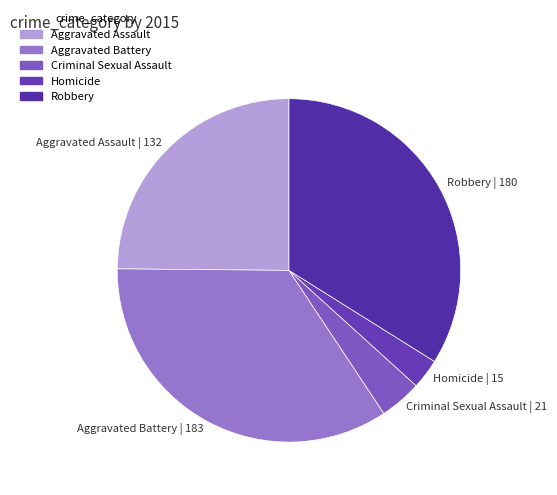

Which has a higher value, Robbery or Aggravated Assault?

Robbery